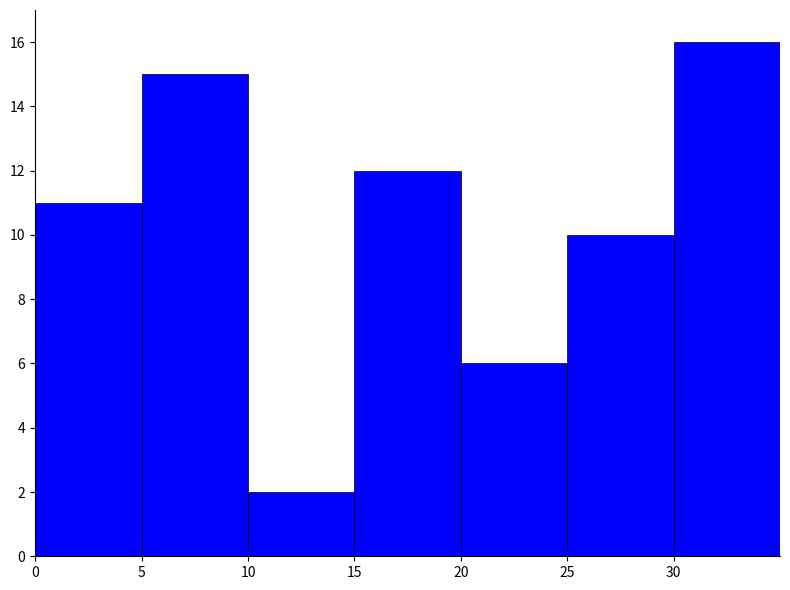

Rank the categories by value from highest to lowest.

30, 5, 15, 0, 25, 20, 10